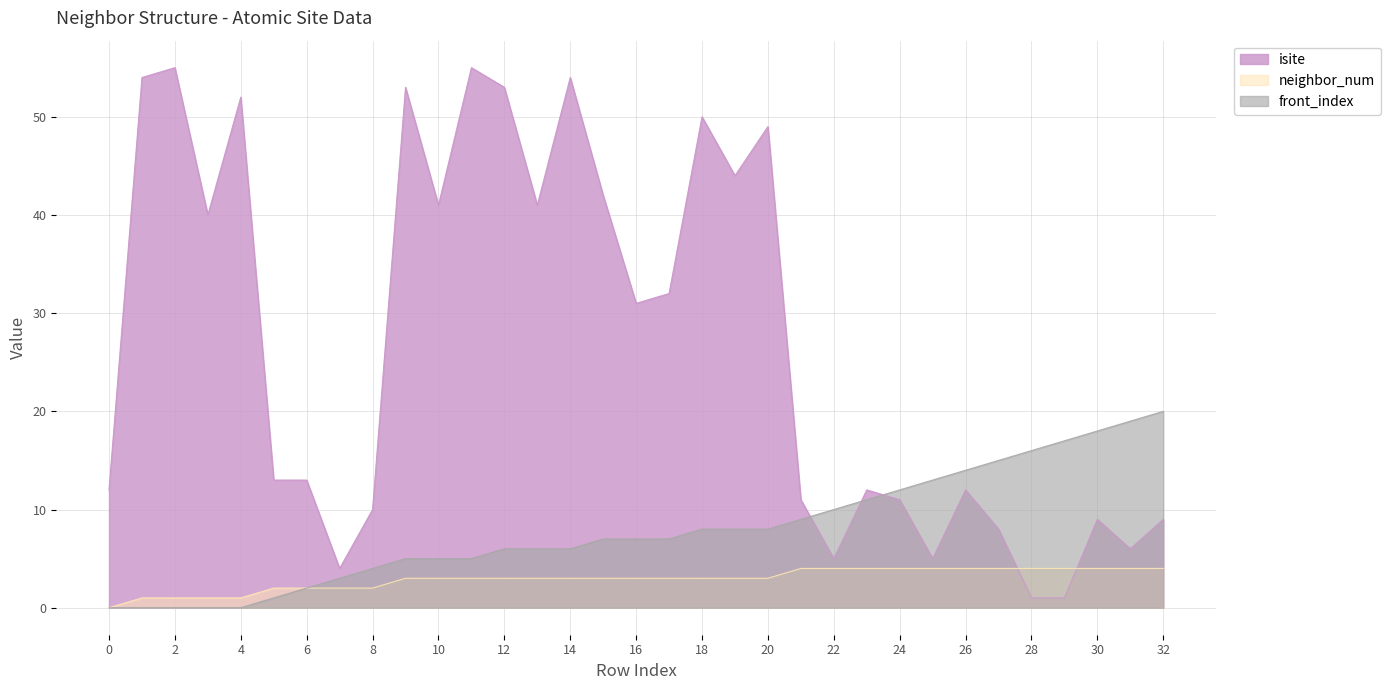

What is the value of the isite point at the 6th from the left?

13